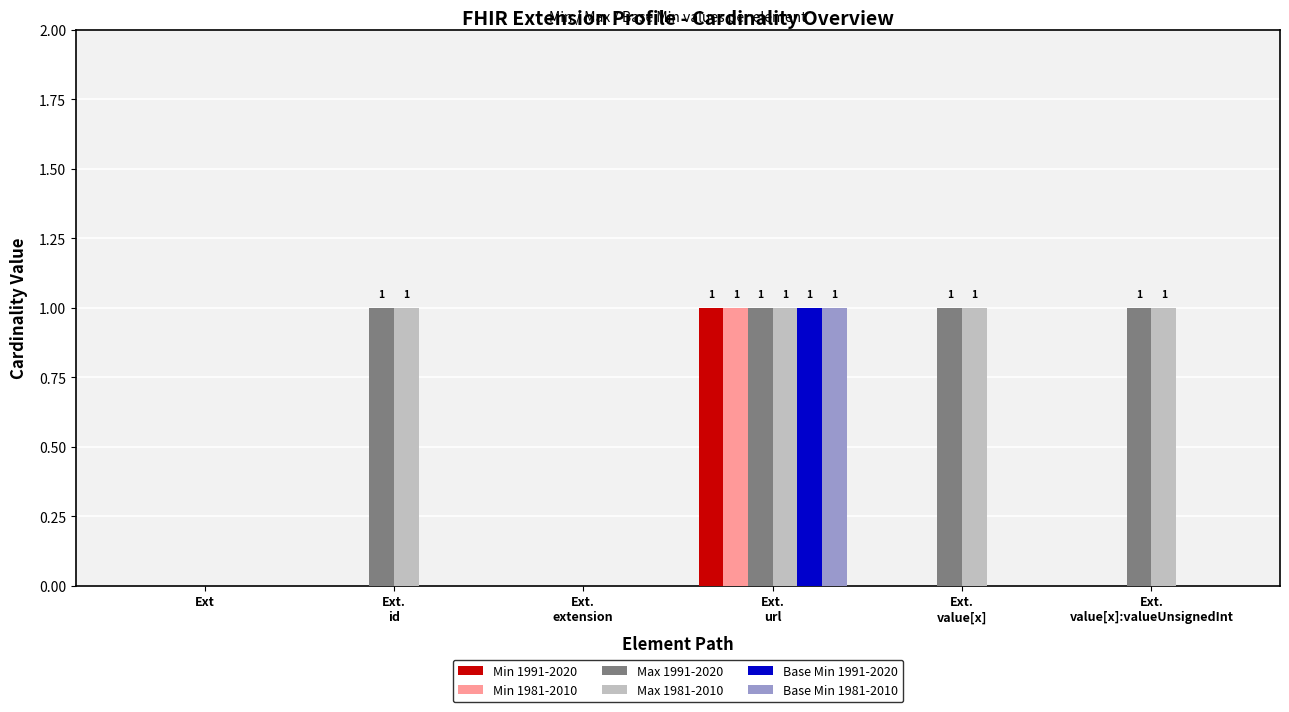

What is the approximate value of Base Min 1981-2010 at Ext.
url?

1